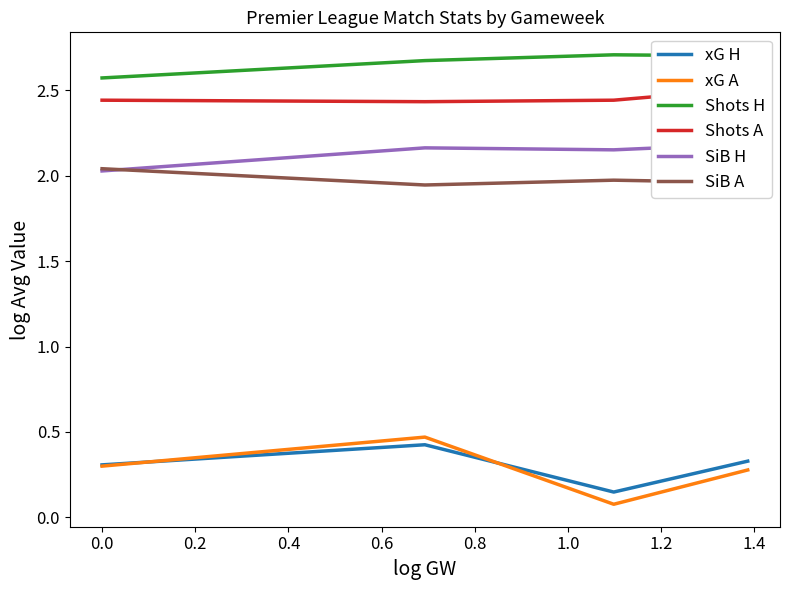

What is the value of the Shots H point at the 3rd from the left?

2.7